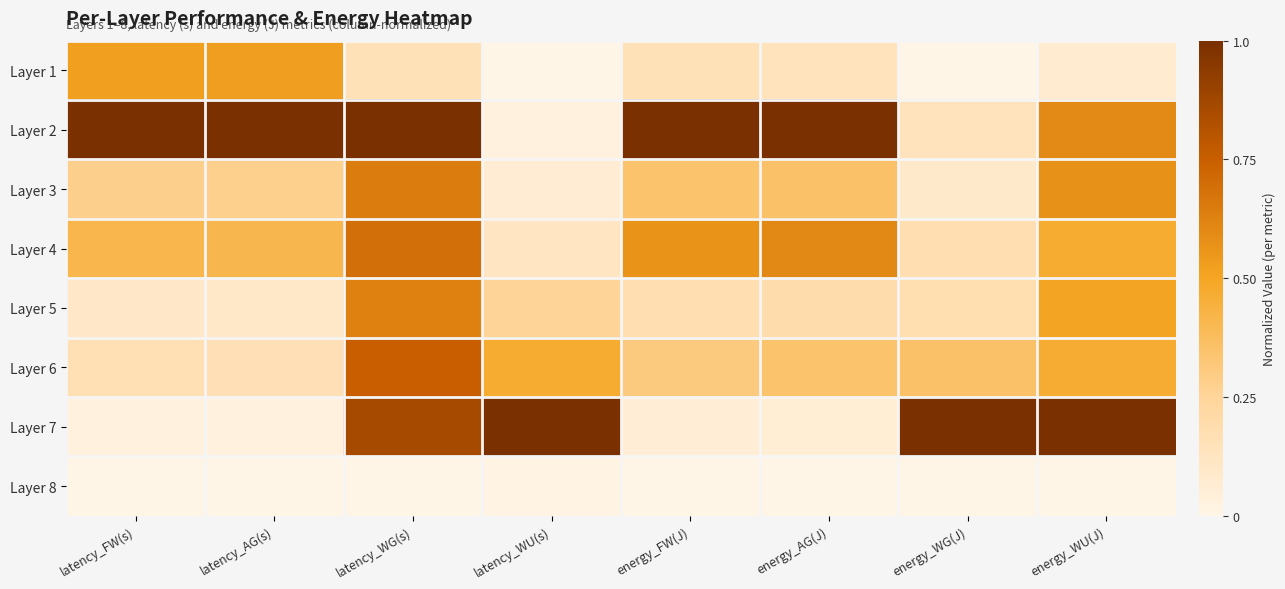

What is the total value across all series at energy_AG(J)?

2.7